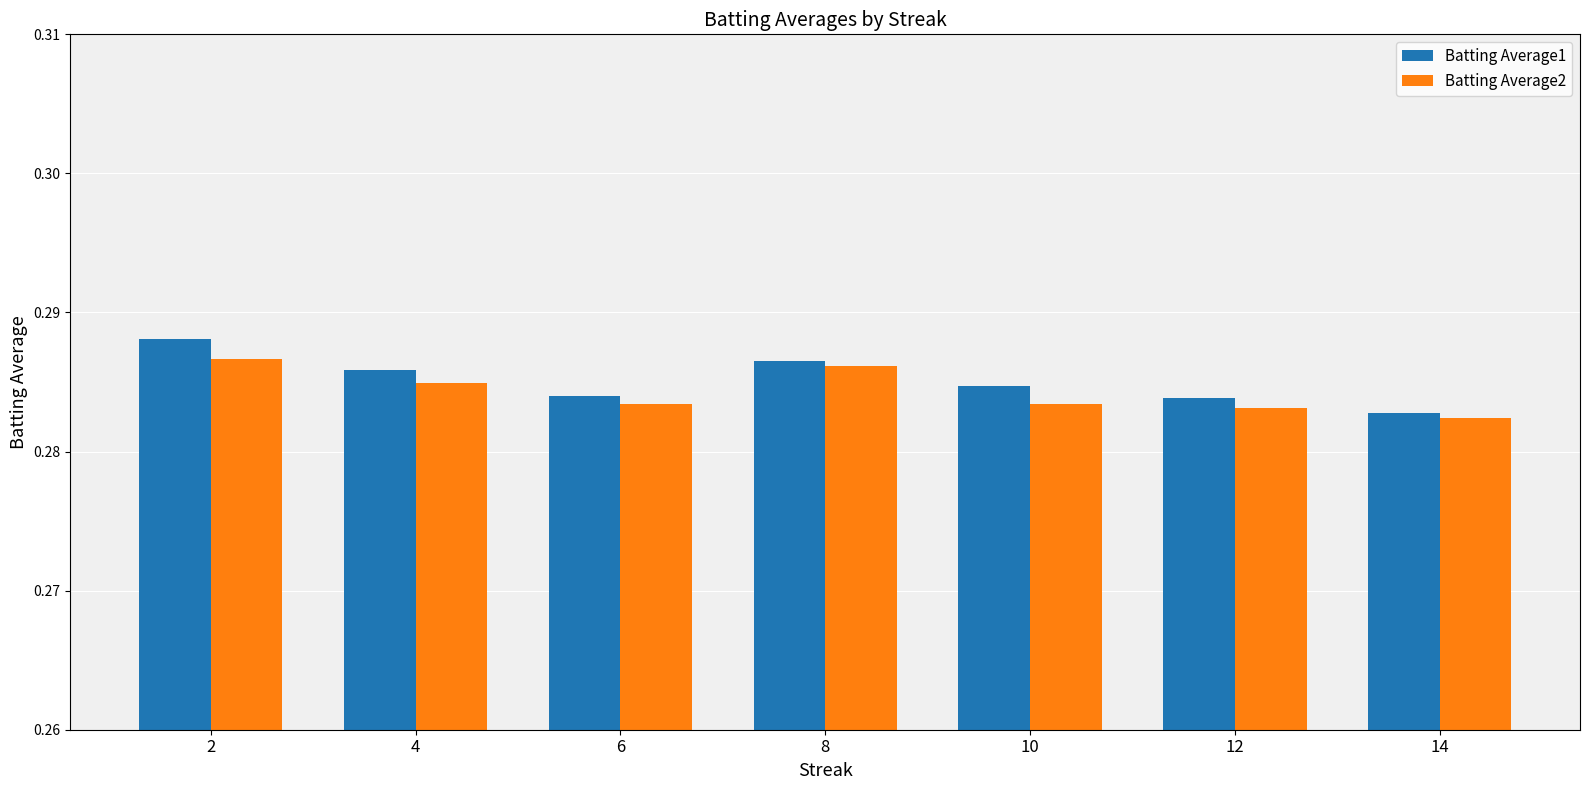

What are all the series names shown in the legend?

Batting Average1, Batting Average2